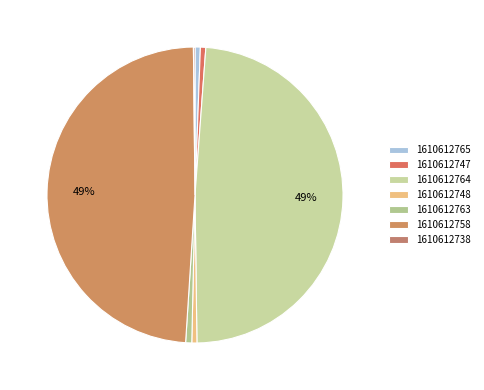

What percentage is the 1610612765 slice, to the nearest percent?

1%